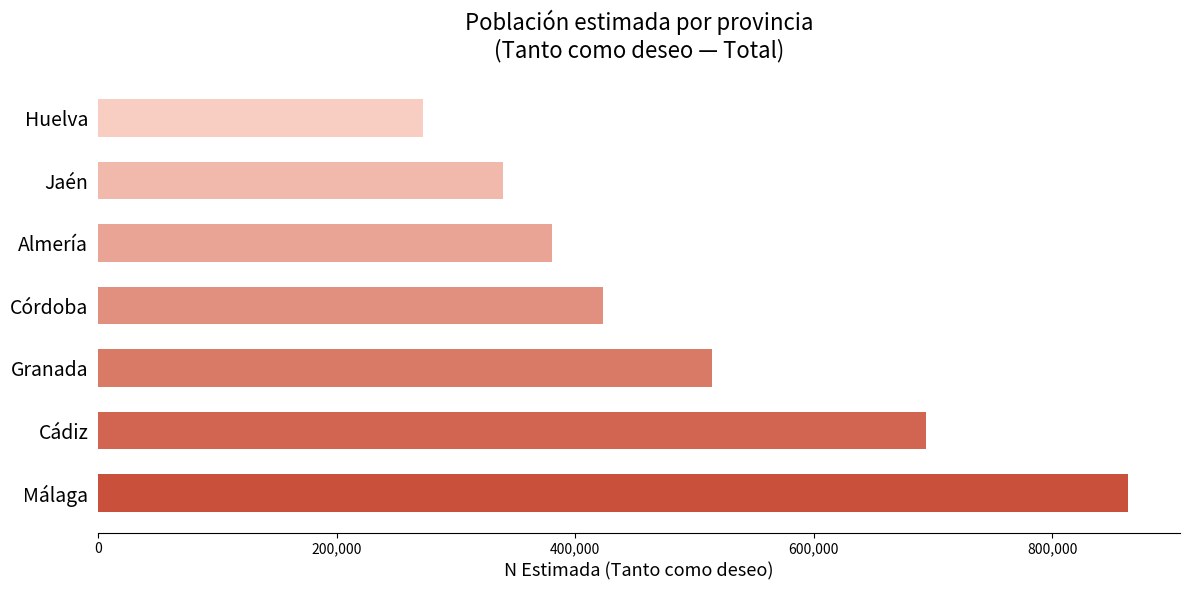

What is the change in value from Almería to Huelva?

-108310